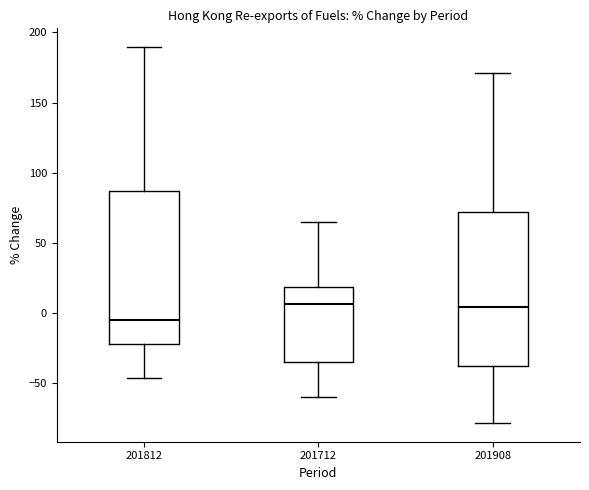

Where does the median line of the box at x = 201908 sit on the y-axis? The values are not printed on the chart, so give them approximately, as read against the axis.

5